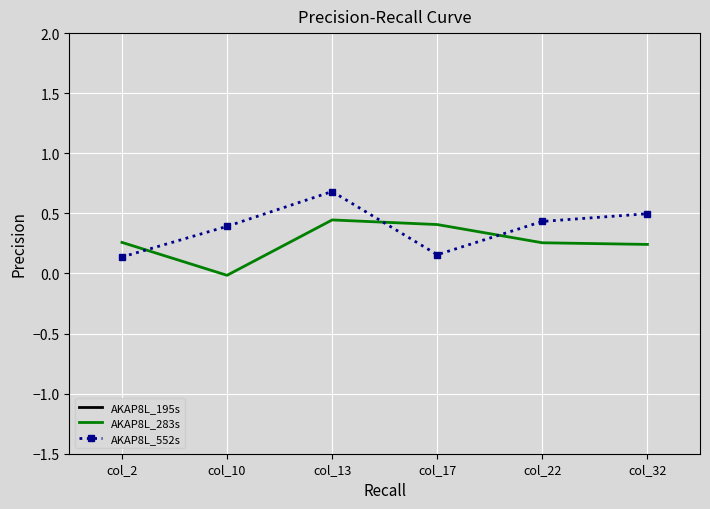

What is the difference between the highest and lowest values at col_10?

0.4